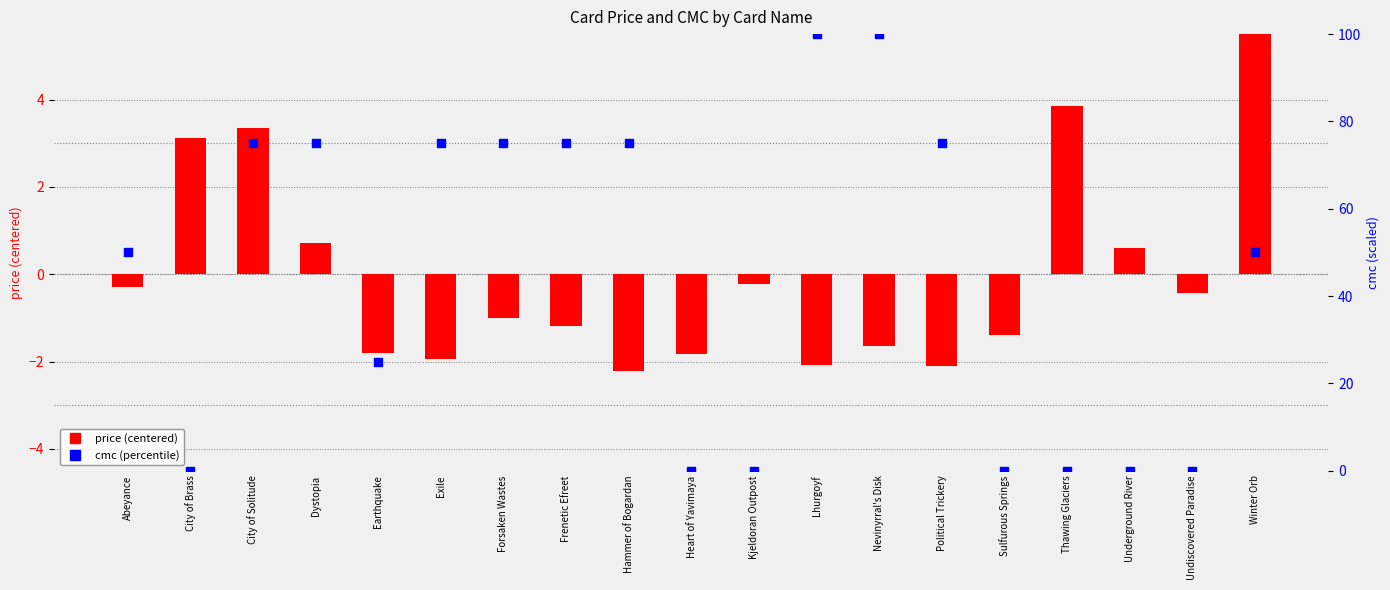

Which series contains the highest Y value?

cmc (percentile)